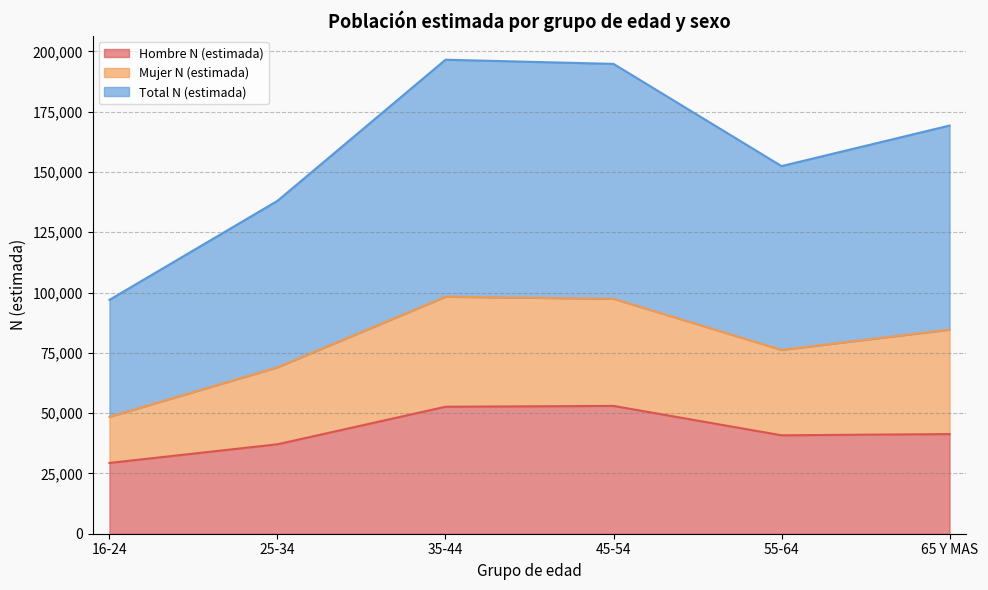

How many lines are shown in the chart?

3